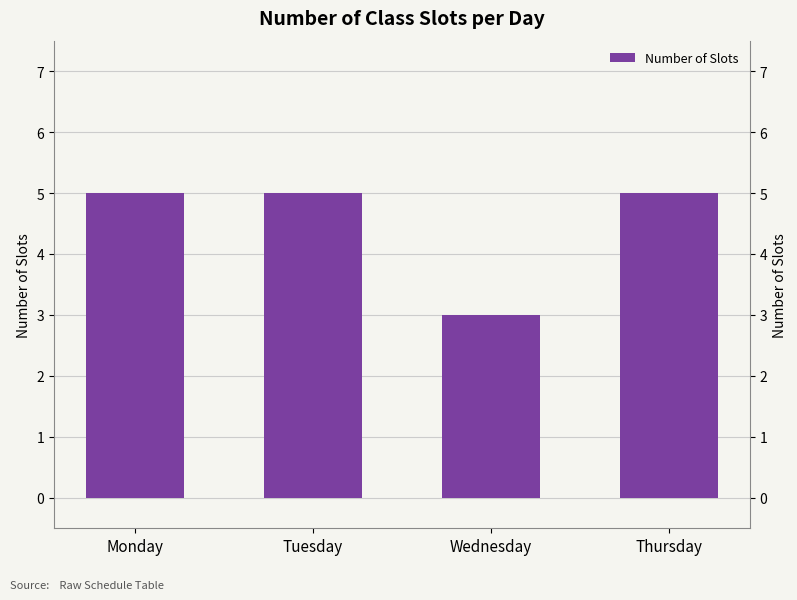

What is the sum of the values at Monday and Tuesday?

10